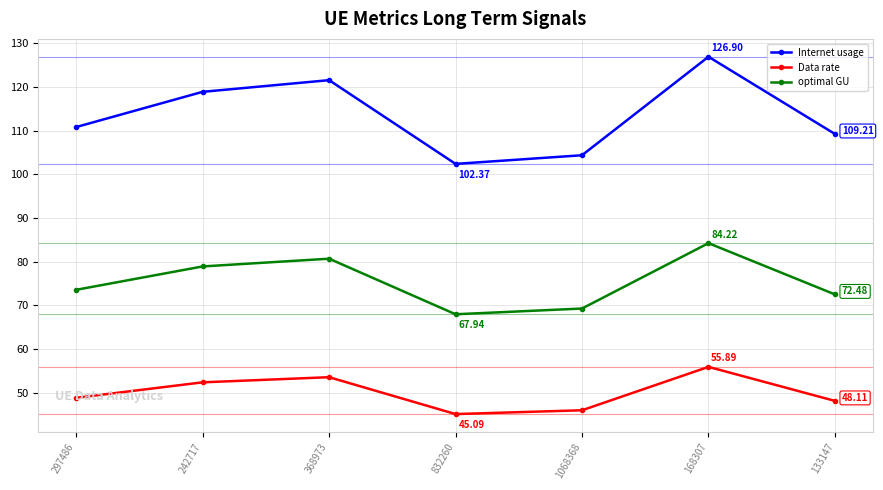

The value of Internet usage at 133147 is 31.2. True or false?

False